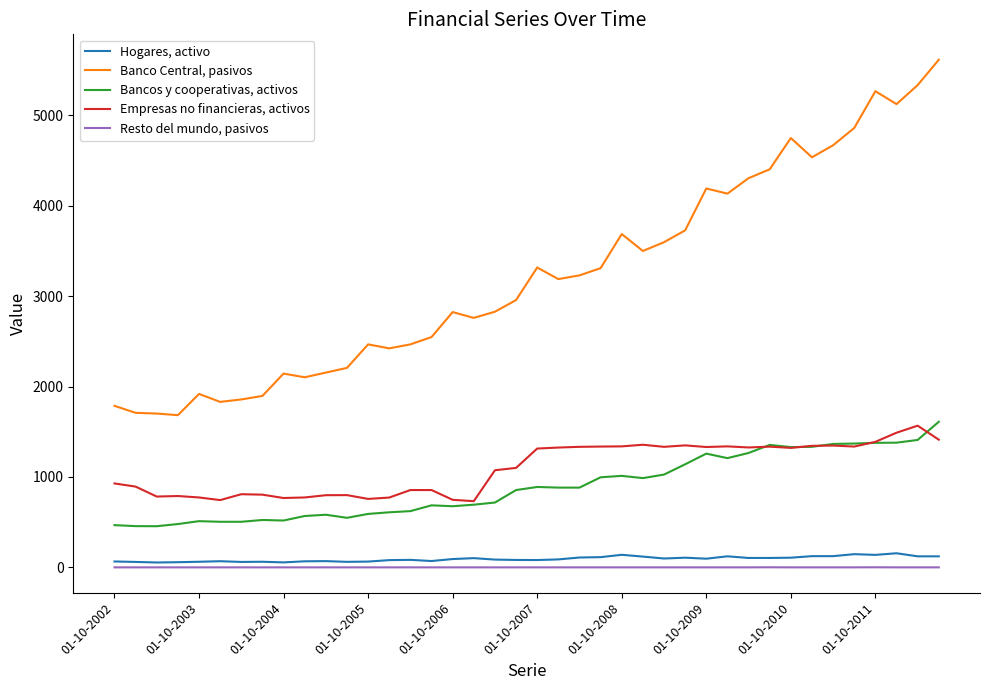

Which series has the largest total across all categories?

Banco Central, pasivos